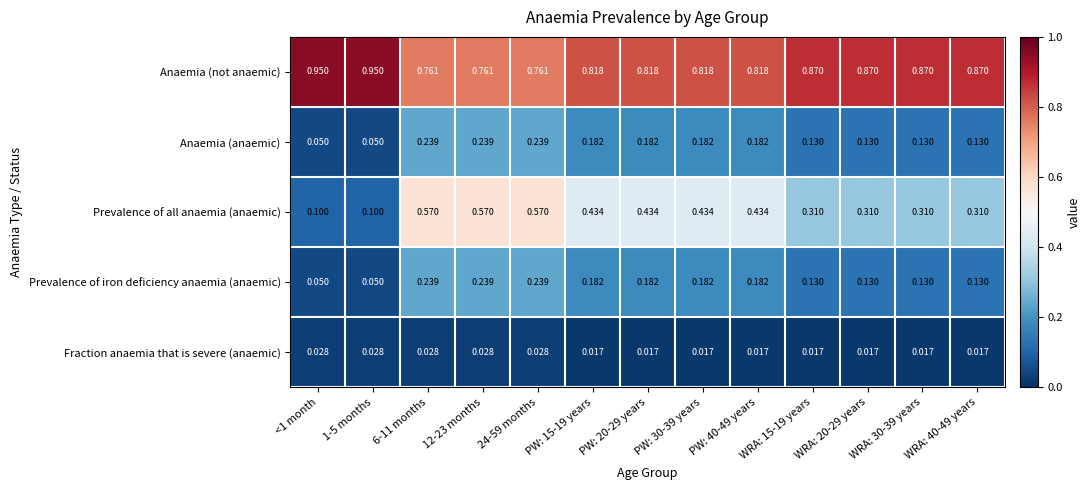

Which series has the largest total across all categories?

Anaemia (not anaemic)